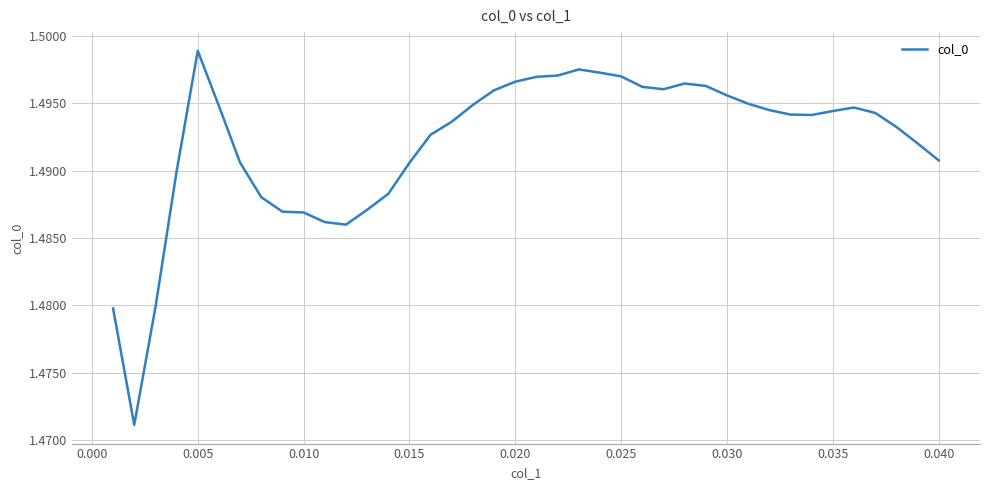

True or false: there are more than 2 points higher than both neighbors.

True